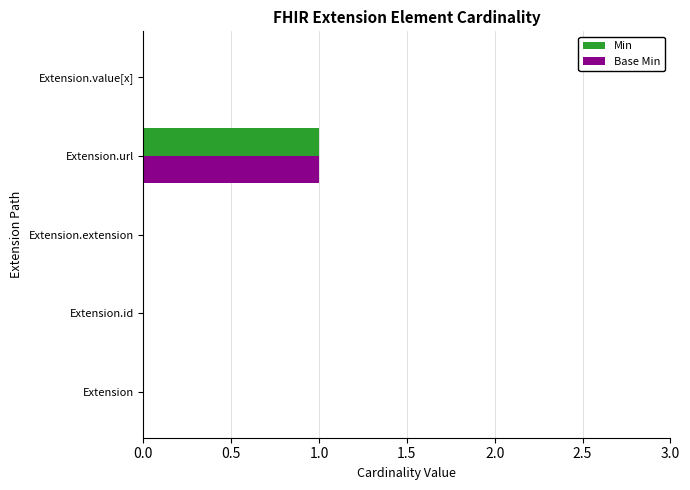

The value of Base Min at Extension.value[x] is 0. True or false?

True